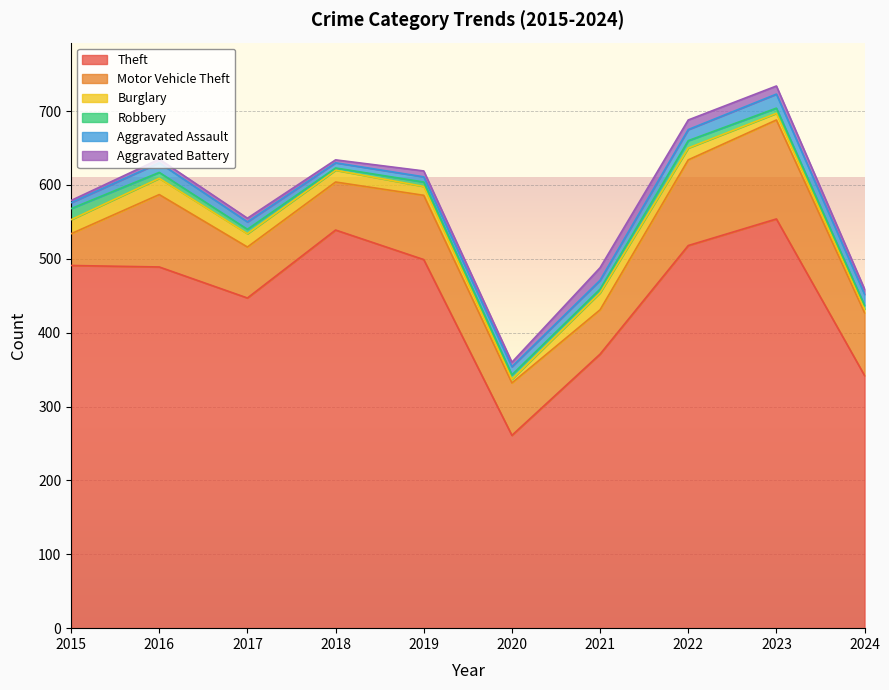

What are all the series names shown in the legend?

Theft, Motor Vehicle Theft, Burglary, Robbery, Aggravated Assault, Aggravated Battery